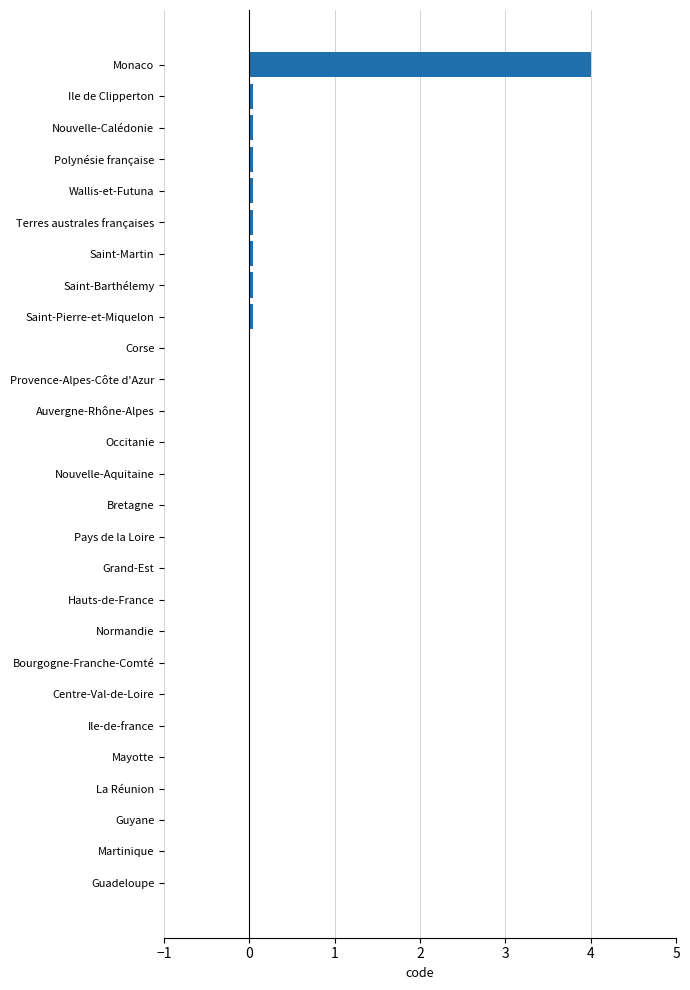

What is the sum of all values?

4.3